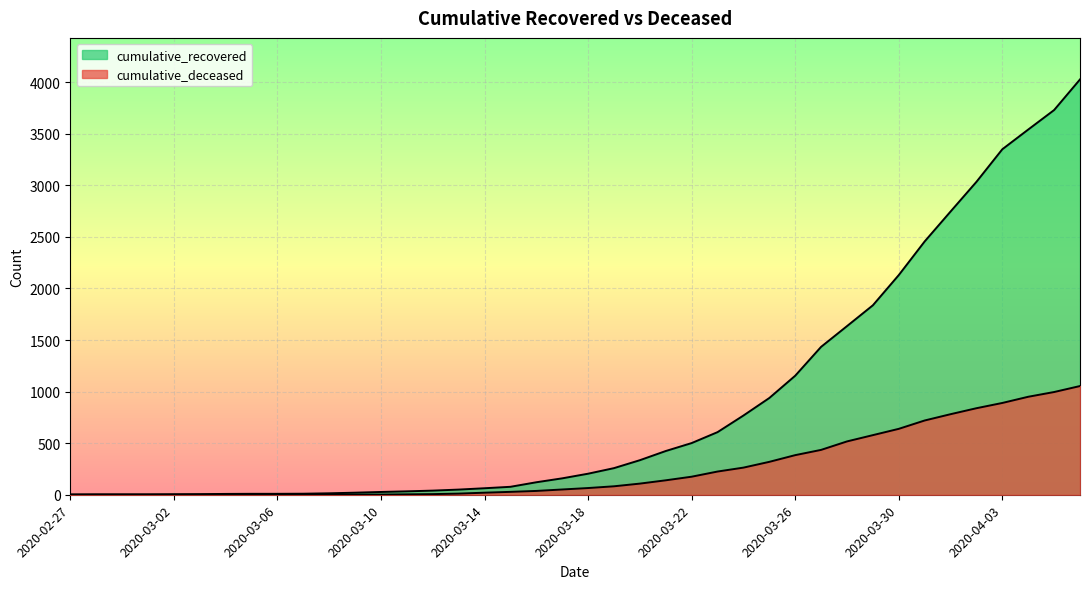

Rank the series by their maximum value, from highest to lowest.

cumulative_recovered, cumulative_deceased